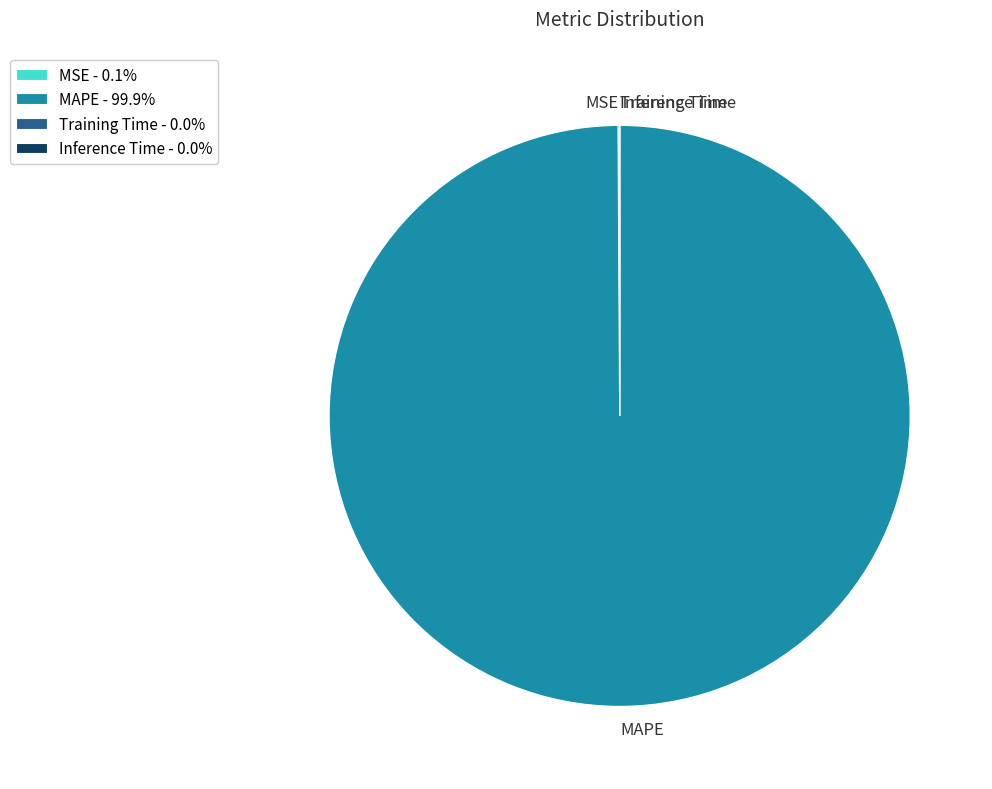

Is there any slice that represents more than half of the pie?

Yes